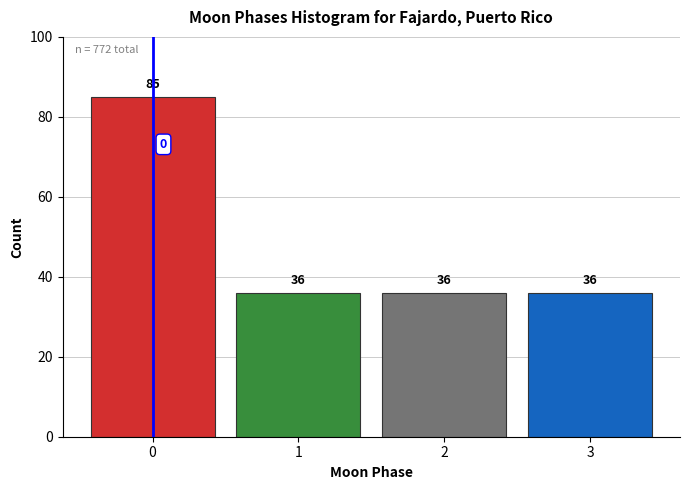

Reading left to right, what are all the values shown in this chart?

85	36	36	36